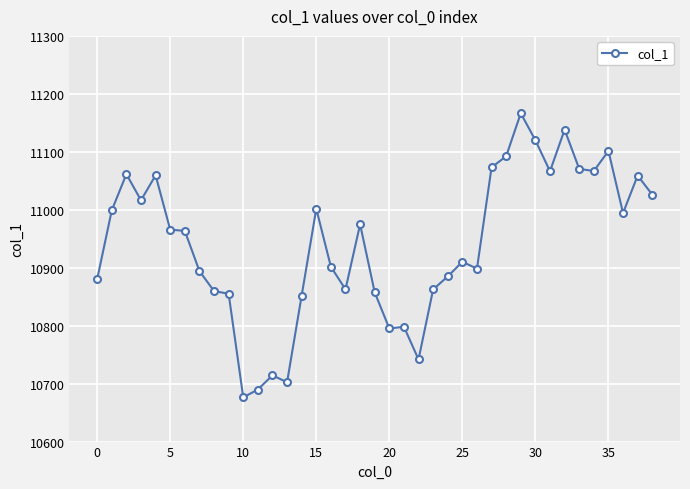

True or false: the data has more than 2 interior local peaks.

True